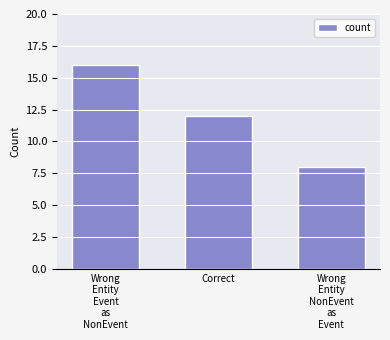

What is the label of the 2nd bar from the right?

Correct